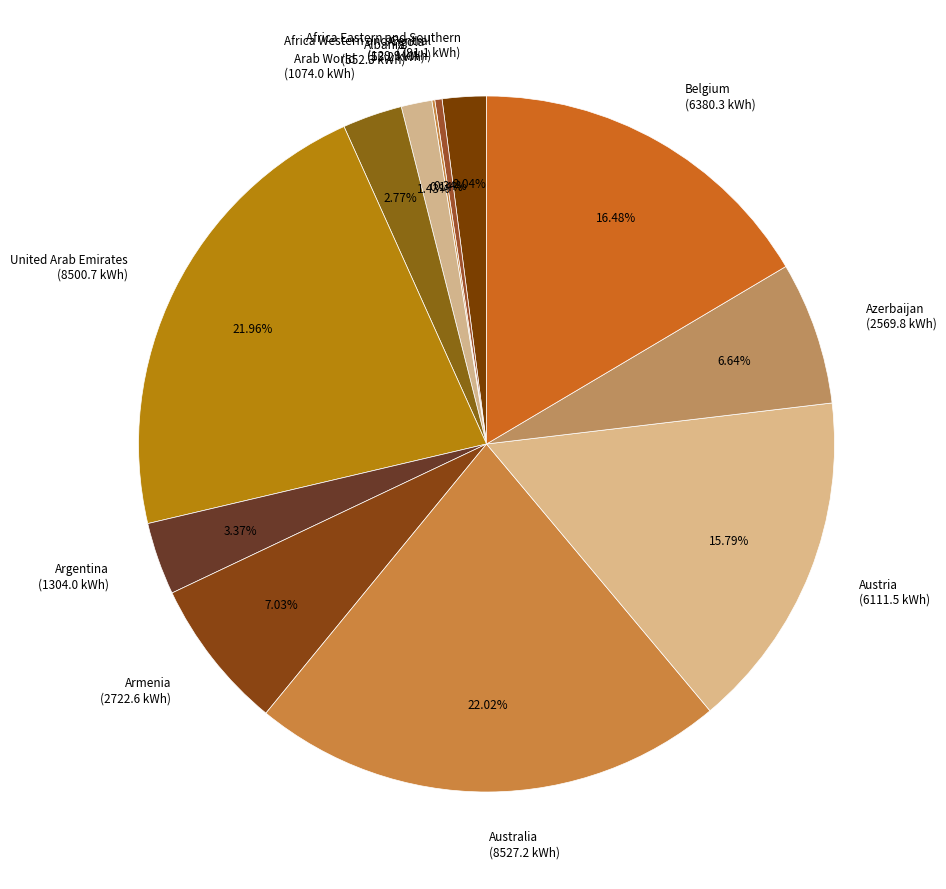

Is there a majority slice in this chart?

No